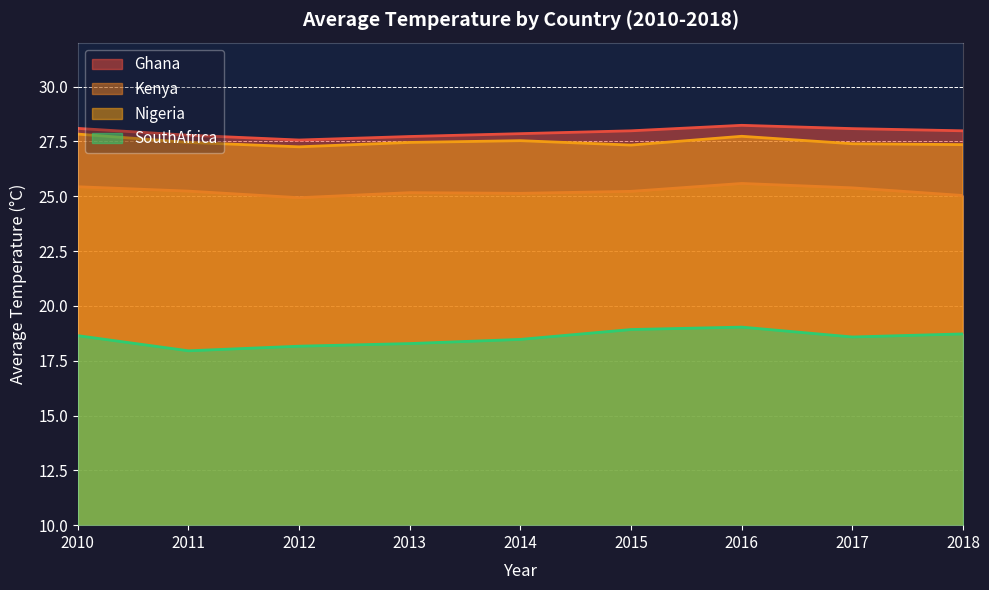

At which label does Nigeria reach its peak?

2010